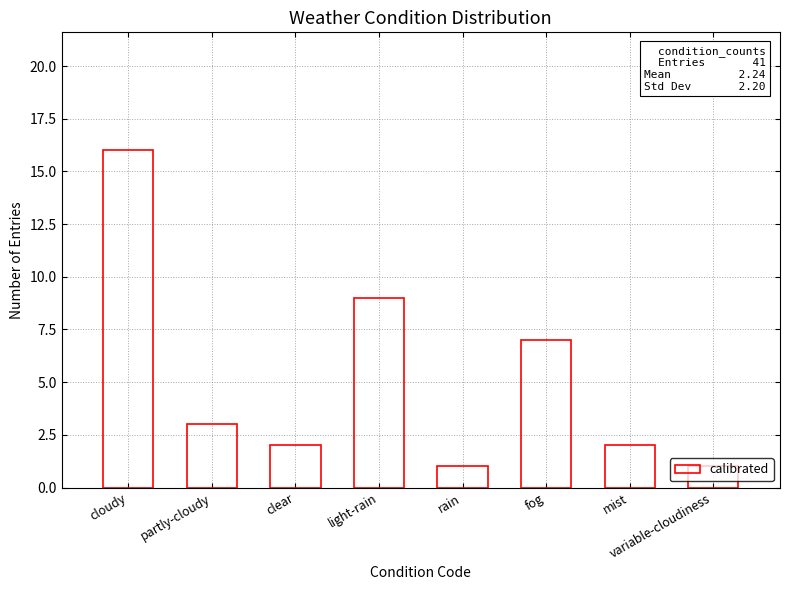

Is it true that the value at cloudy is 8?

False